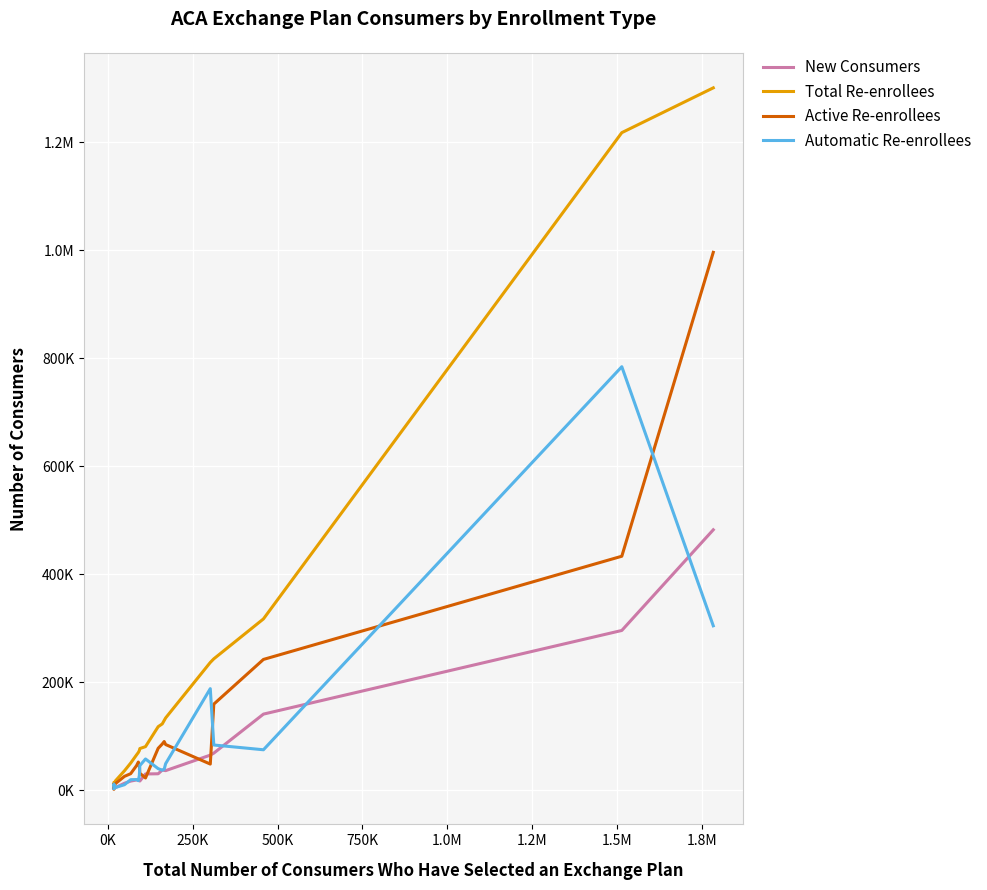

True or false: New Consumers and Automatic Re-enrollees intersect in this chart.

True